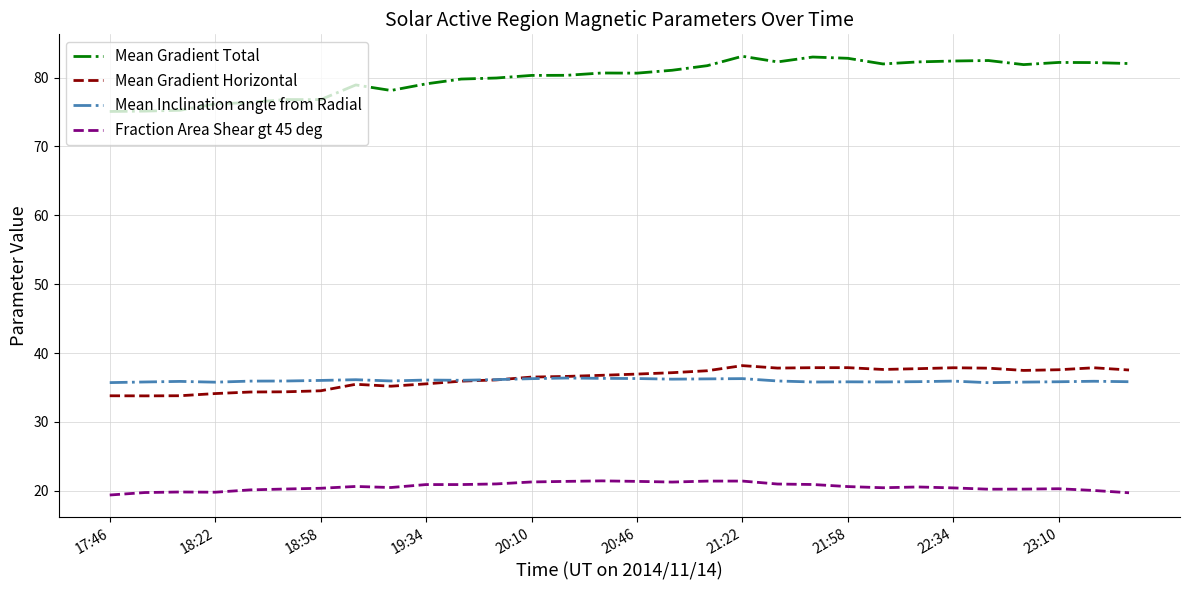

What is the greatest value displayed?

83.1